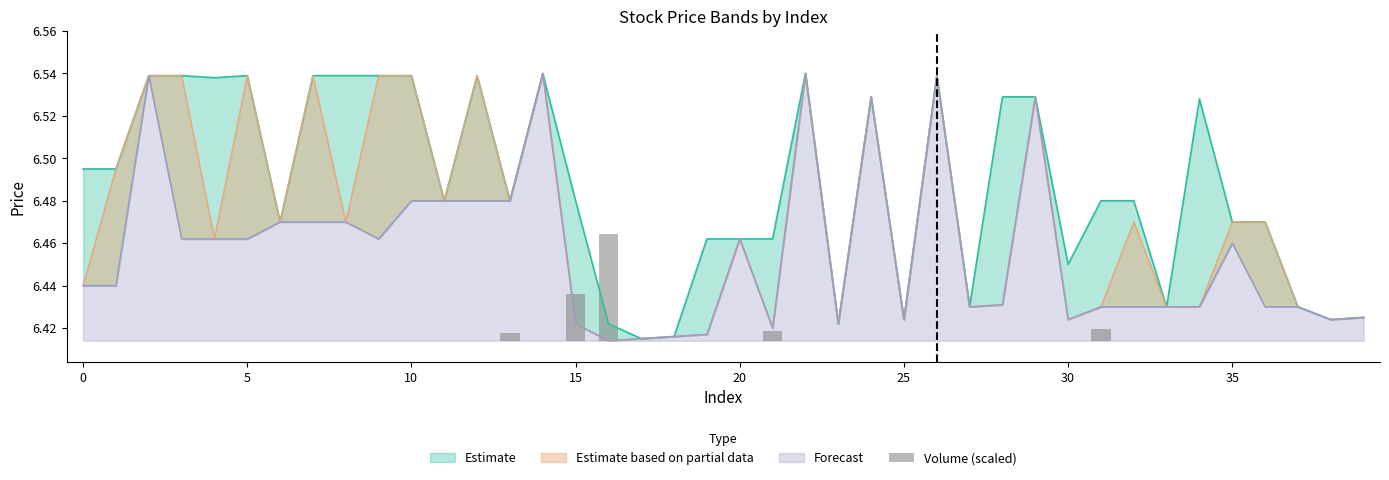

How many bars are there in total?

40